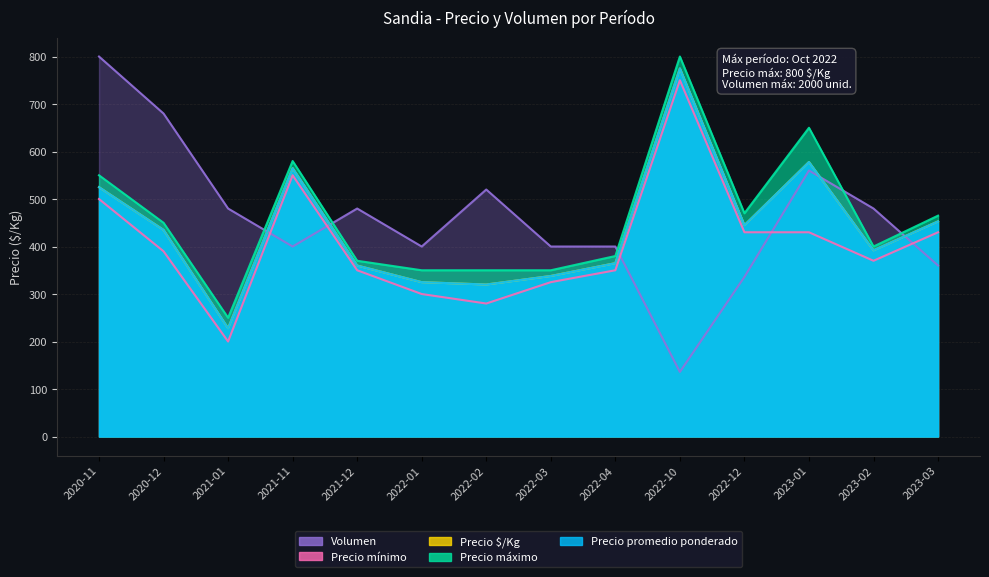

Rank the series by their maximum value, from lowest to highest.

Precio mínimo, Precio promedio ponderado, Precio $/Kg, Precio máximo, Volumen